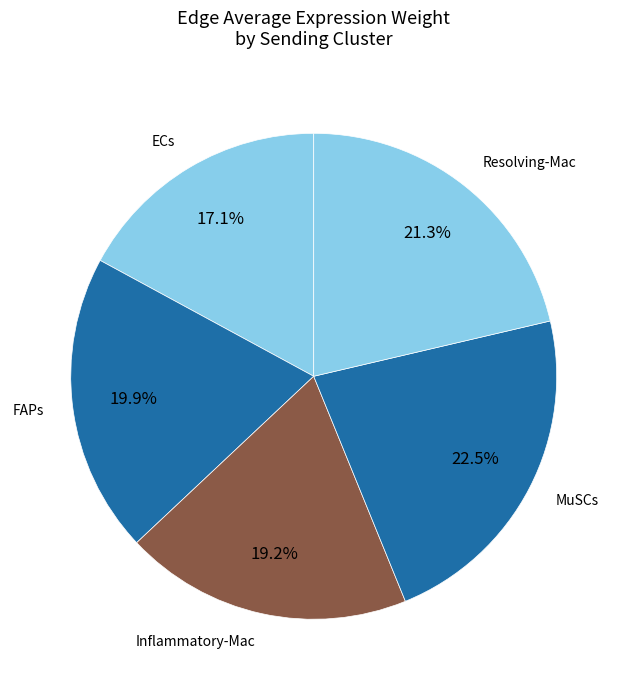

How many segments does this pie chart have?

5